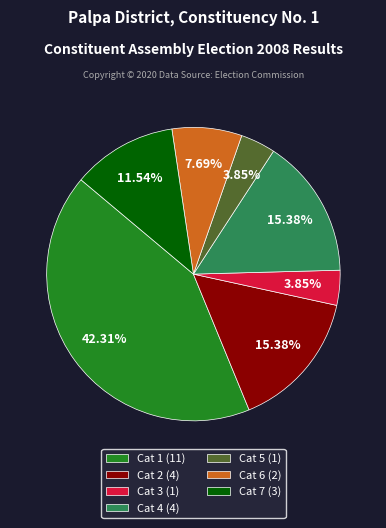

What is the ratio of the value at Cat 4 (4) to the value at Cat 7 (3)?

1.3